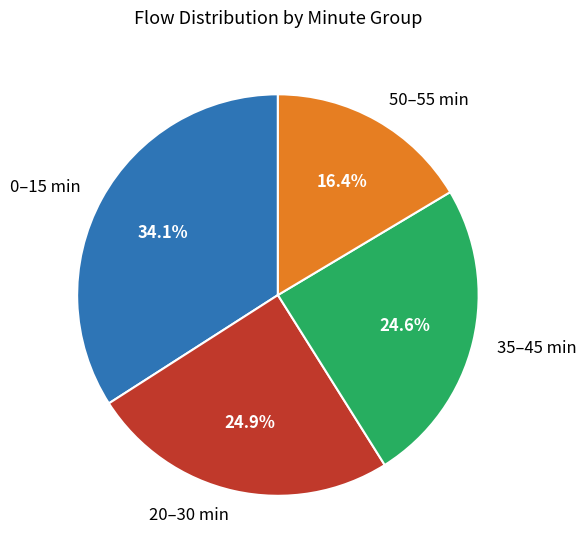

How many segments does this pie chart have?

4